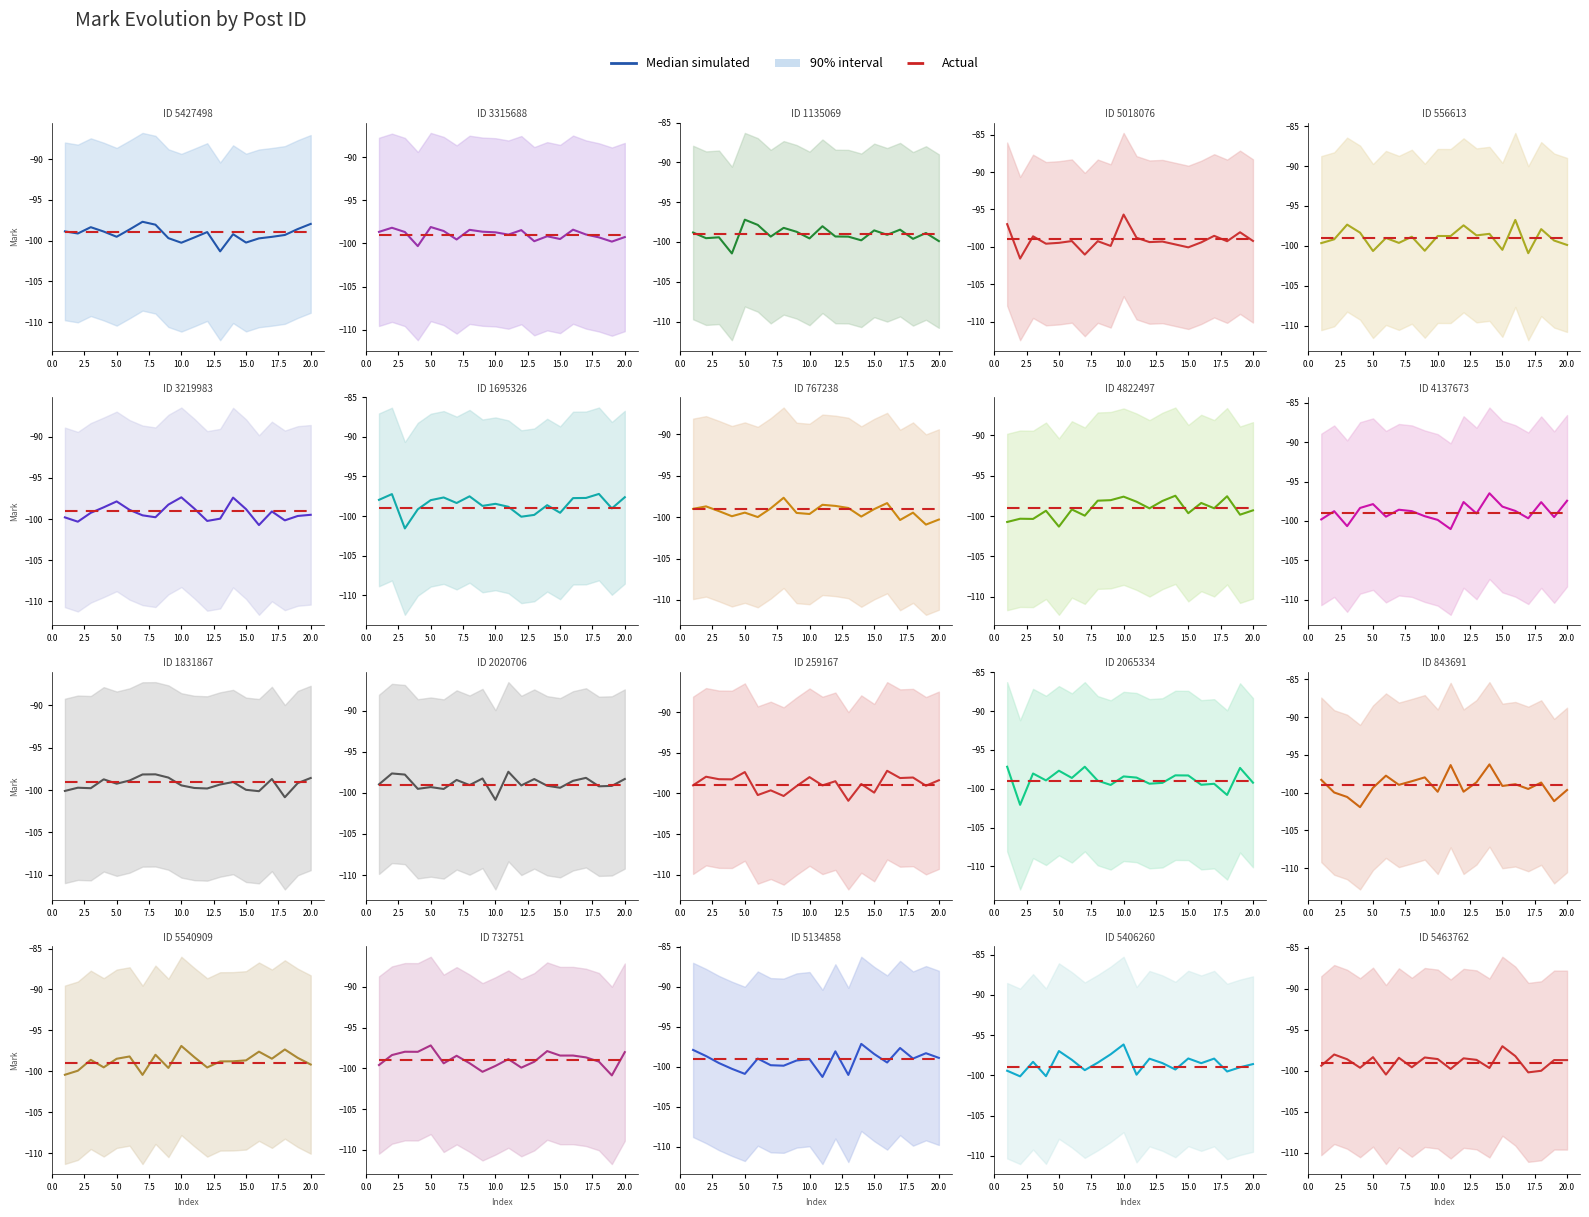

What is the difference between the highest and lowest values at 11?

0.5